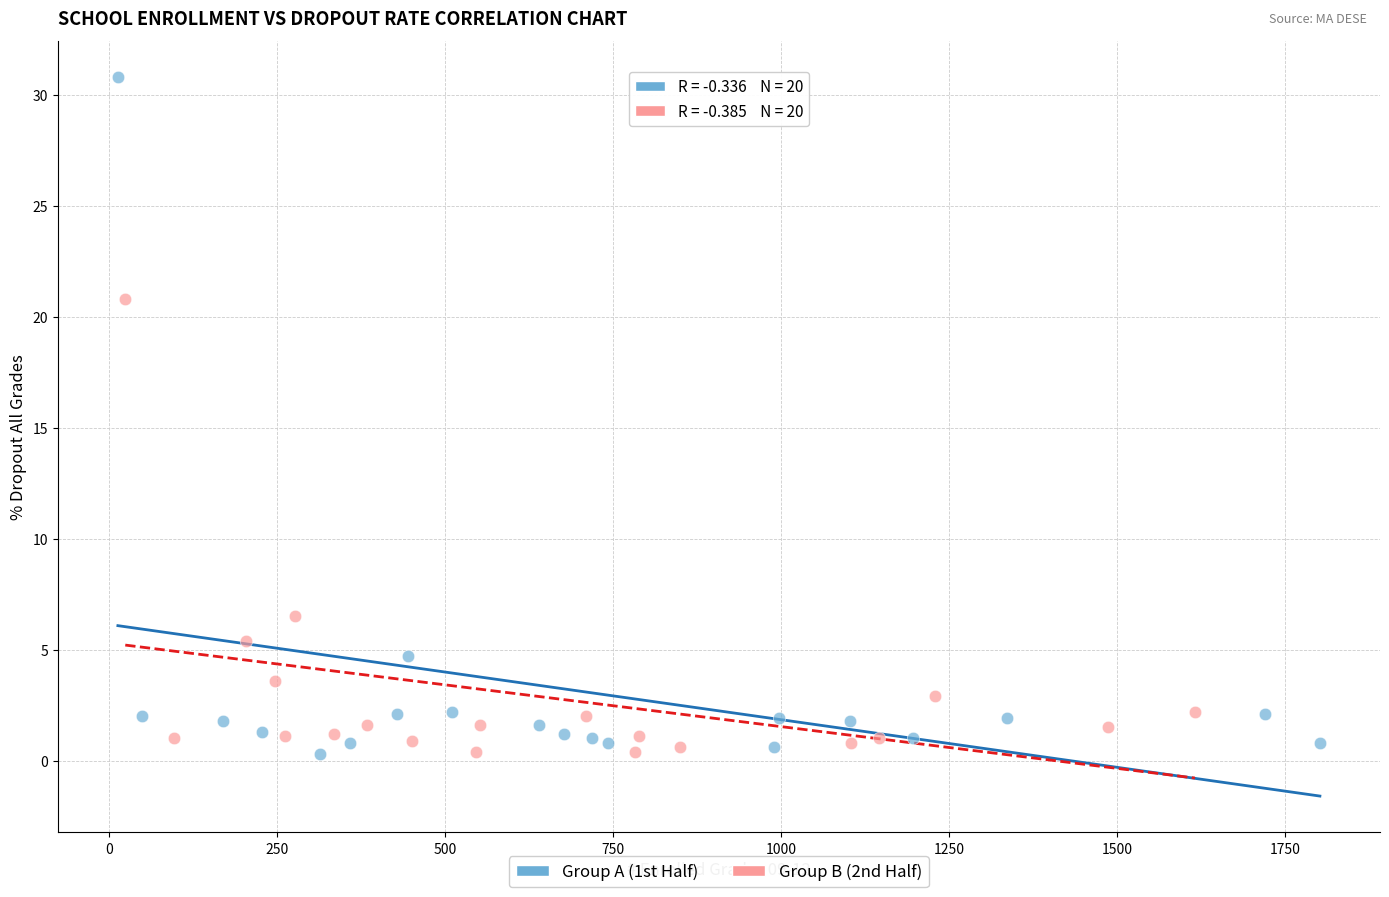

Which series has the largest Y range (max minus min)?

Group A (1st Half)